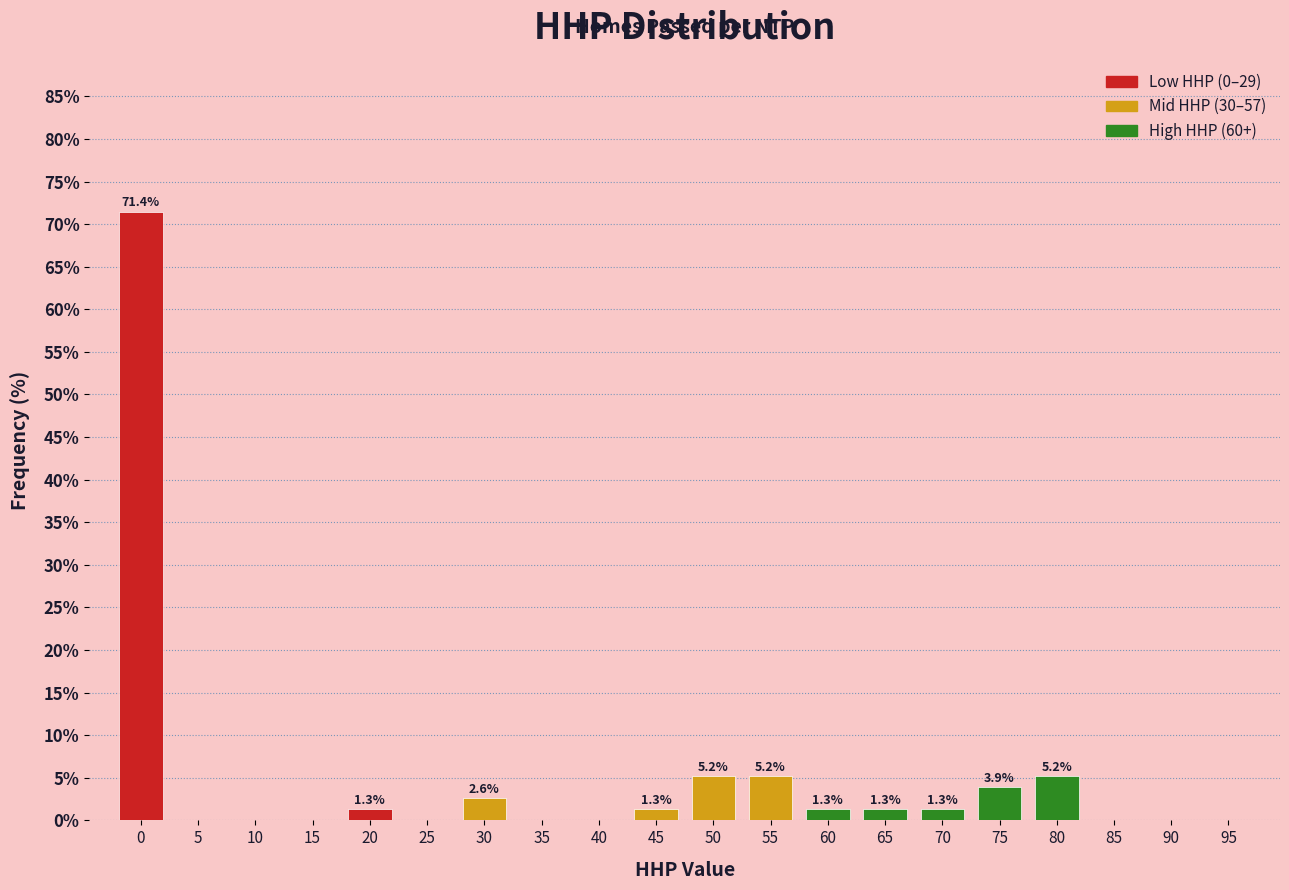

Reading right to left, extract all data points from this chart.

95=0.0	90=0.0	85=0.0	80=5.2	75=3.9	70=1.3	65=1.3	60=1.3	55=5.2	50=5.2	45=1.3	40=0.0	35=0.0	30=2.6	25=0.0	20=1.3	15=0.0	10=0.0	5=0.0	0=71.4